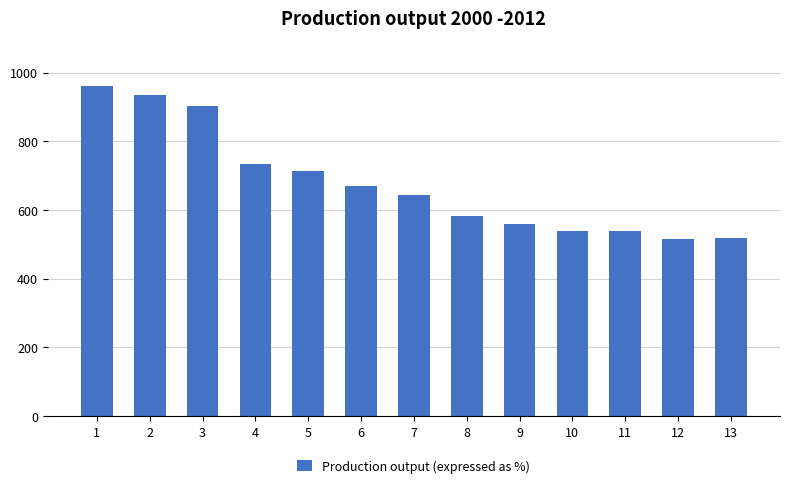

What is the change in value from 7 to 9?

-84